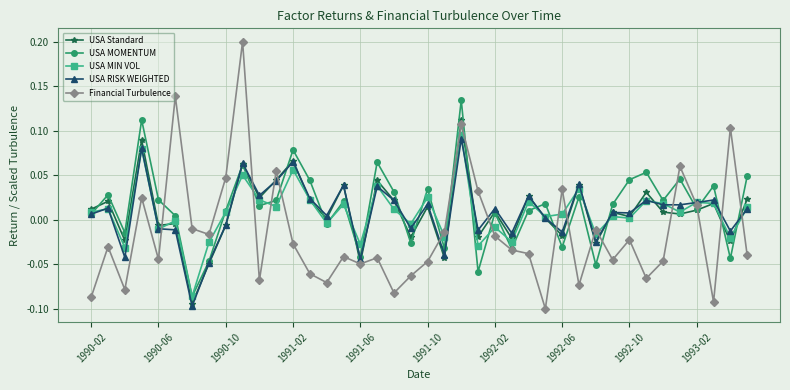

At how many categories does at least one series exceed 0?

32